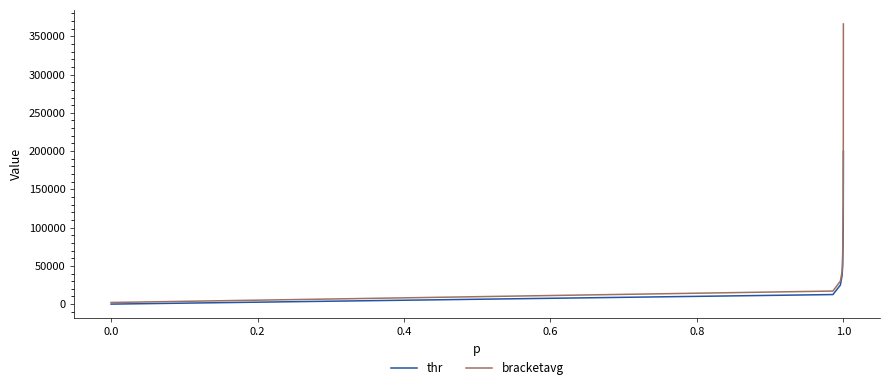

Rank the series by their maximum value, from lowest to highest.

thr, bracketavg